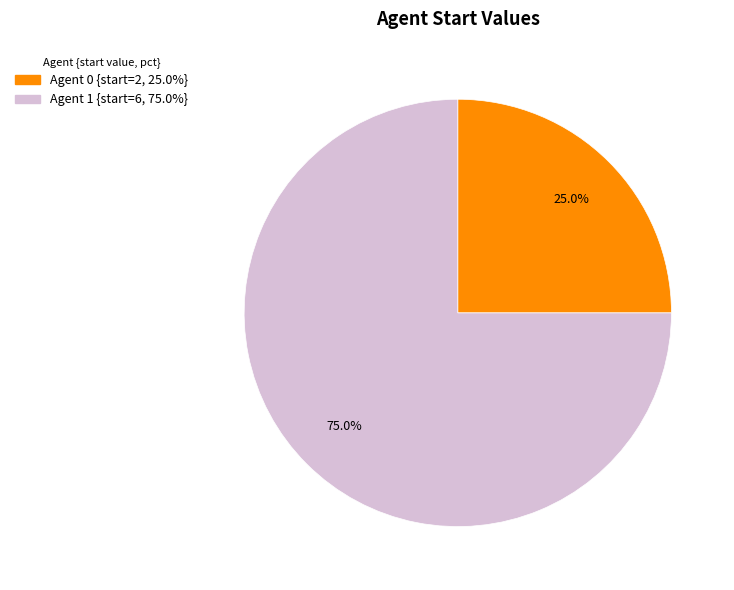

Is there any slice that represents more than half of the pie?

Yes